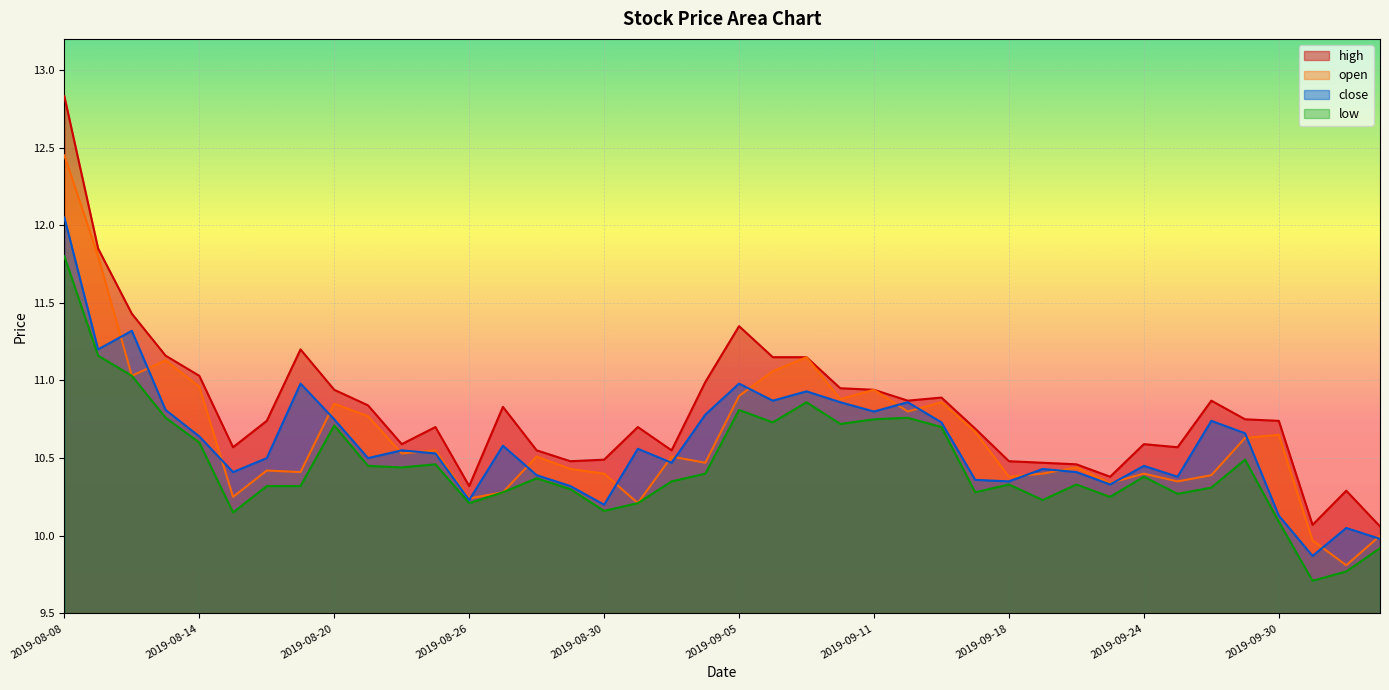

At how many categories does at least one series exceed 11?

9